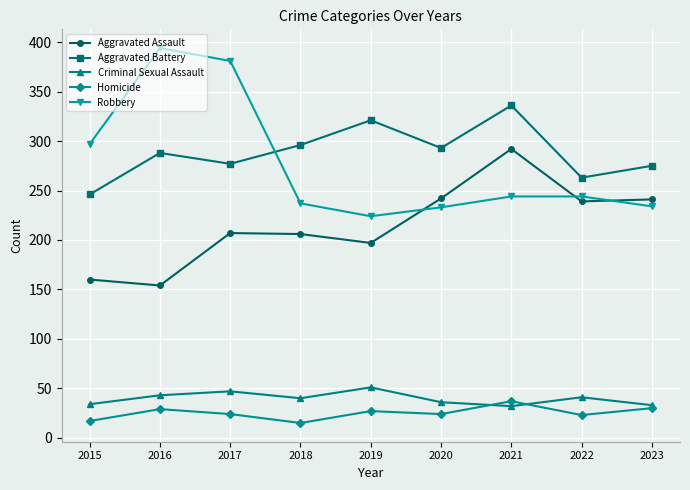

What is the value of the Robbery point at the 7th from the left?

244